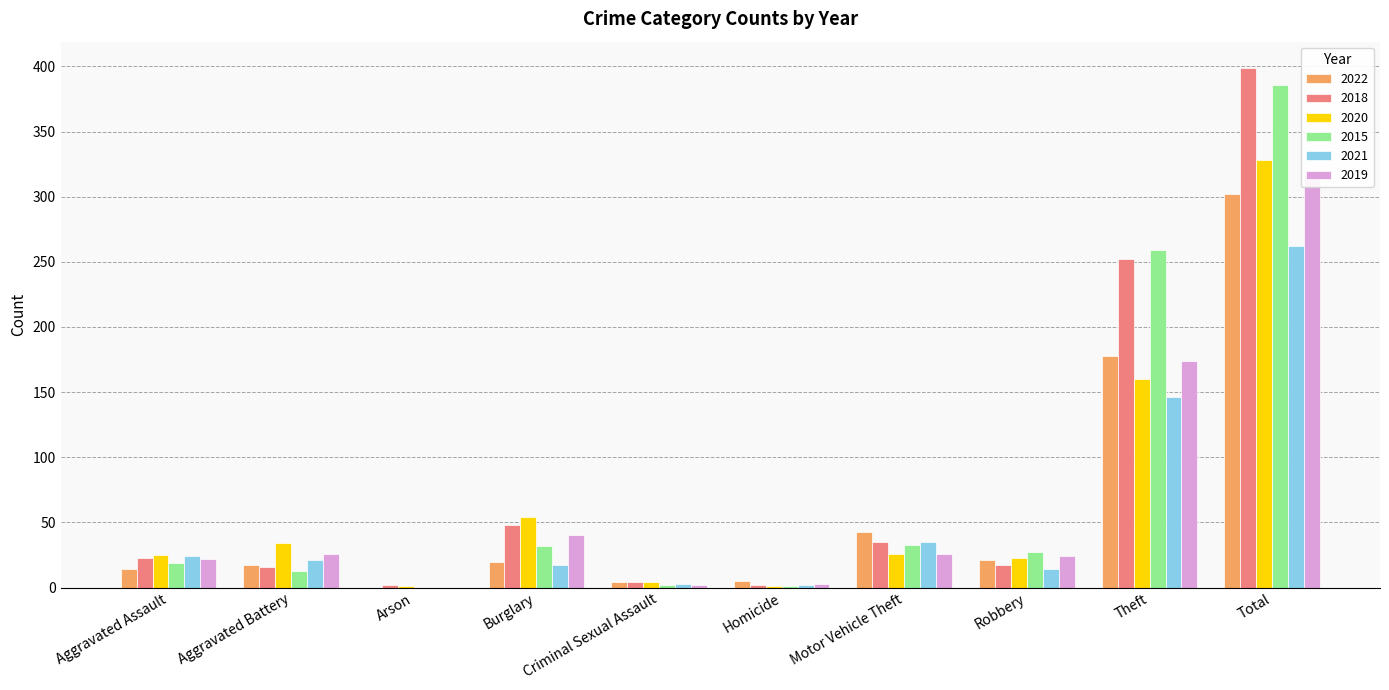

What is the sum of all 2015 values?

772